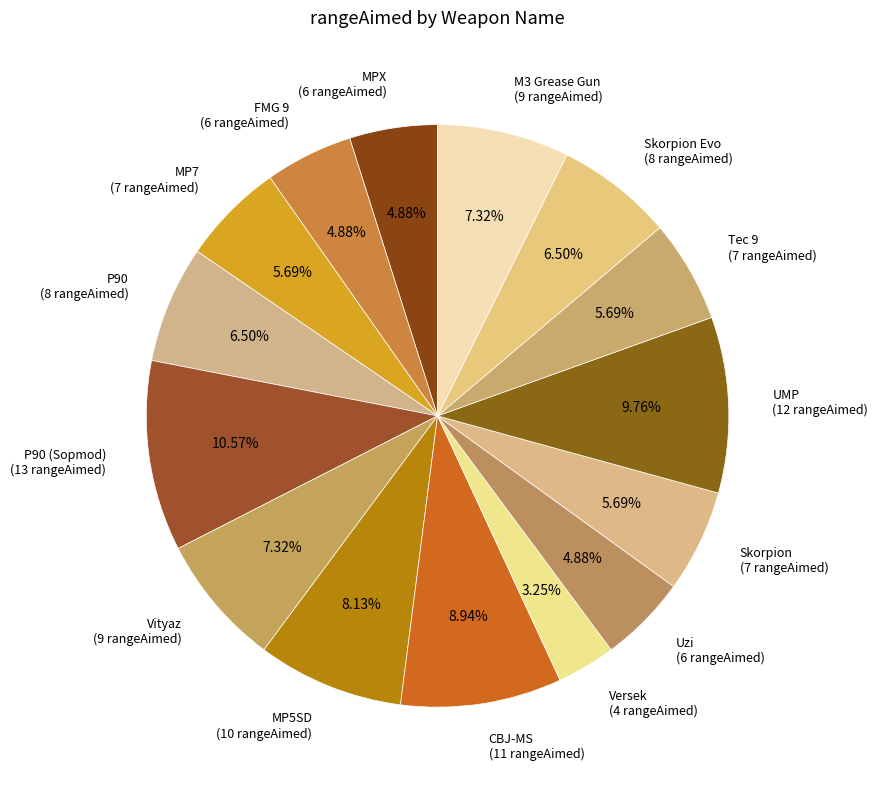

How many segments does this pie chart have?

15